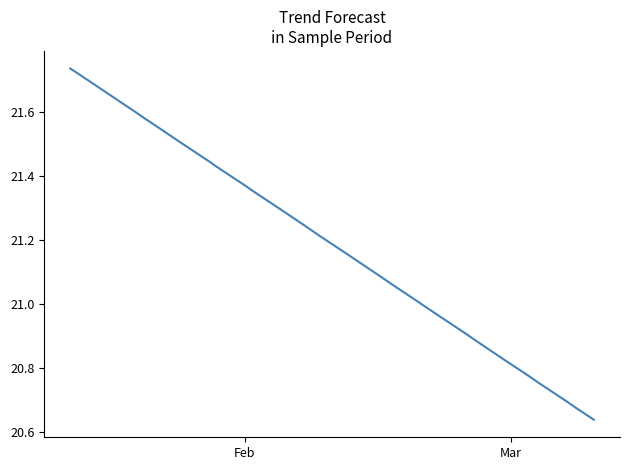

What is the difference between the maximum and minimum values?

1.1